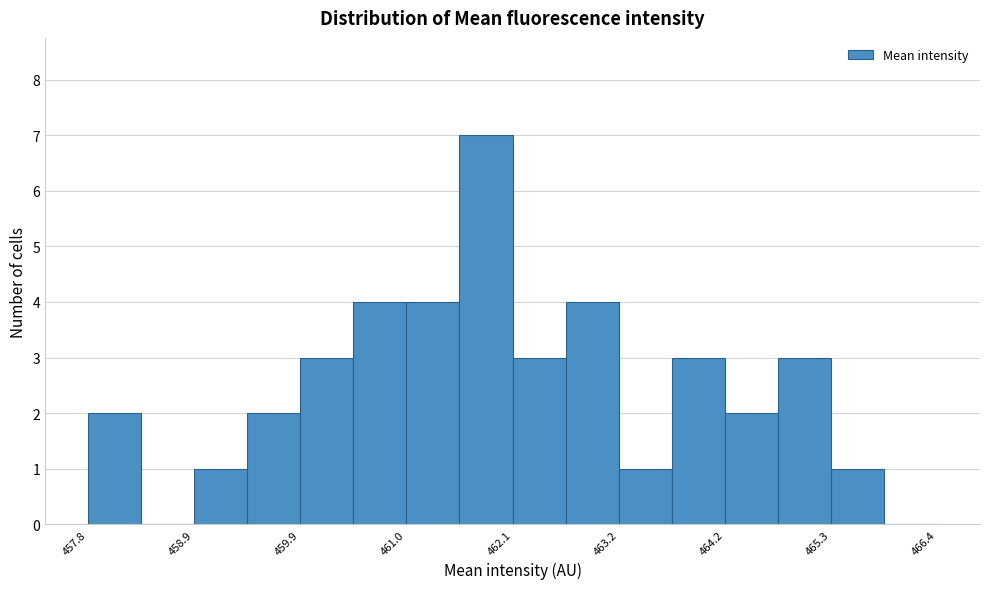

Read against the x-axis, roughly where is the centre of the tallest bar?

461.8